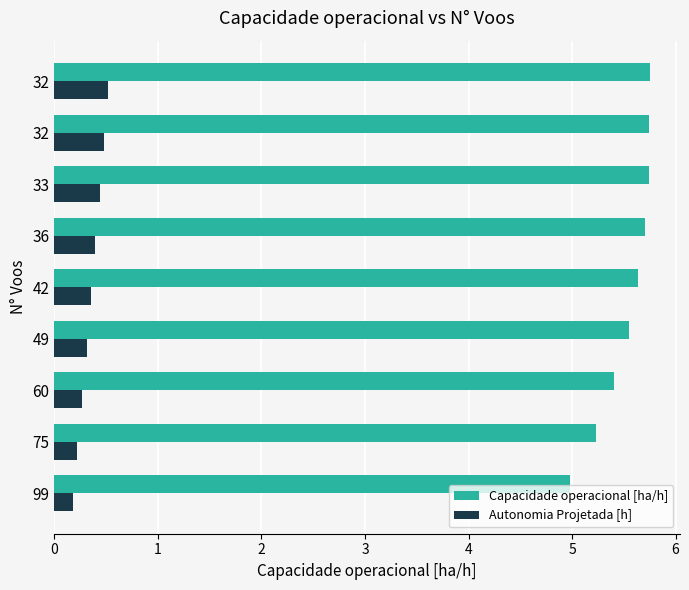

What is the value of the Capacidade operacional [ha/h] bar at the 1st from the left?

5.0